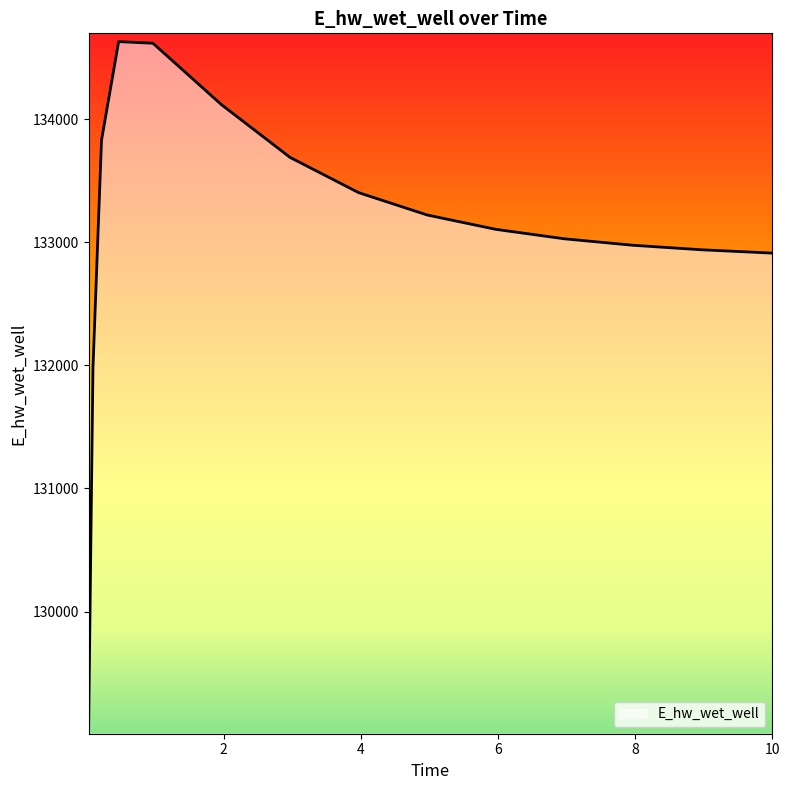

What is the greatest value displayed?

134630.9